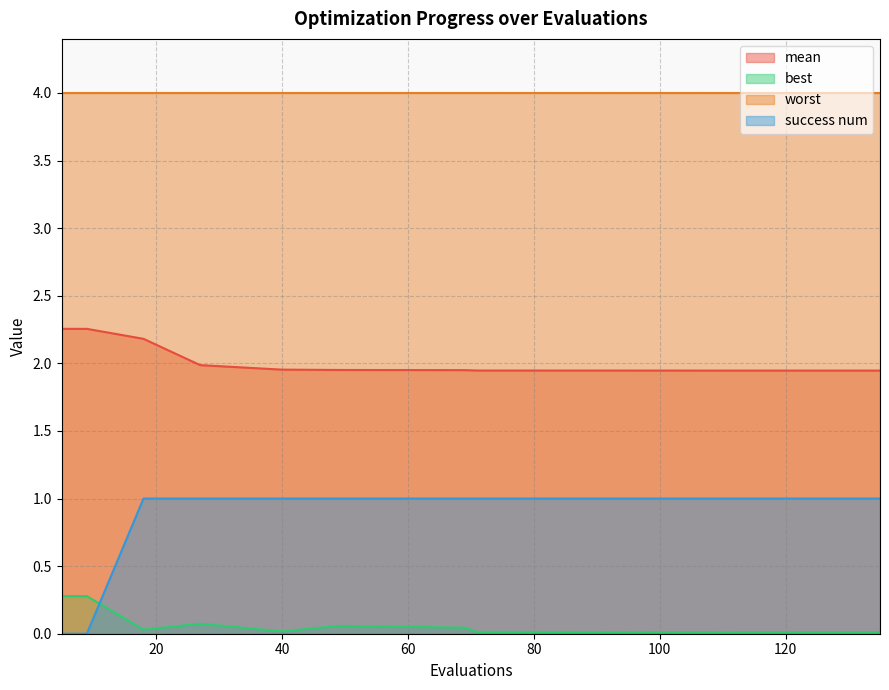

Is it true that success num equals 1.3 at 49?

False